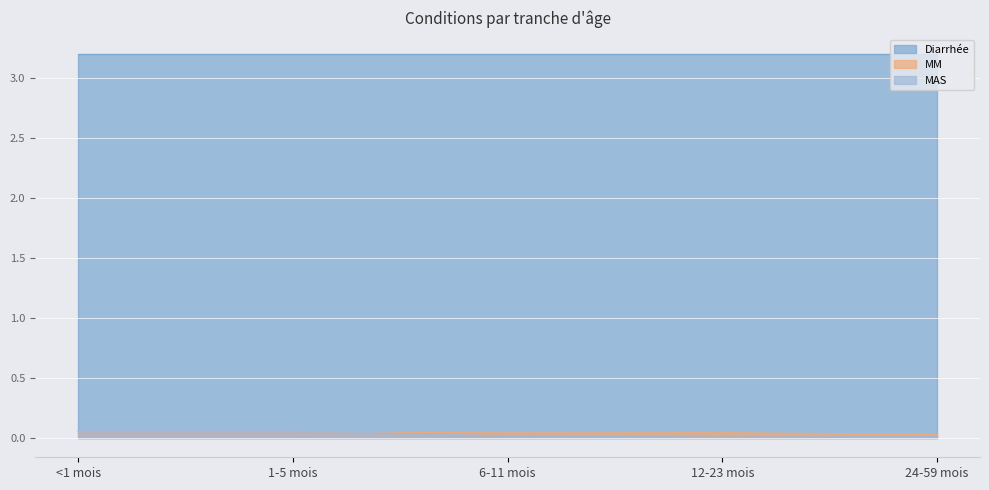

Which series has the largest total across all categories?

Diarrhée